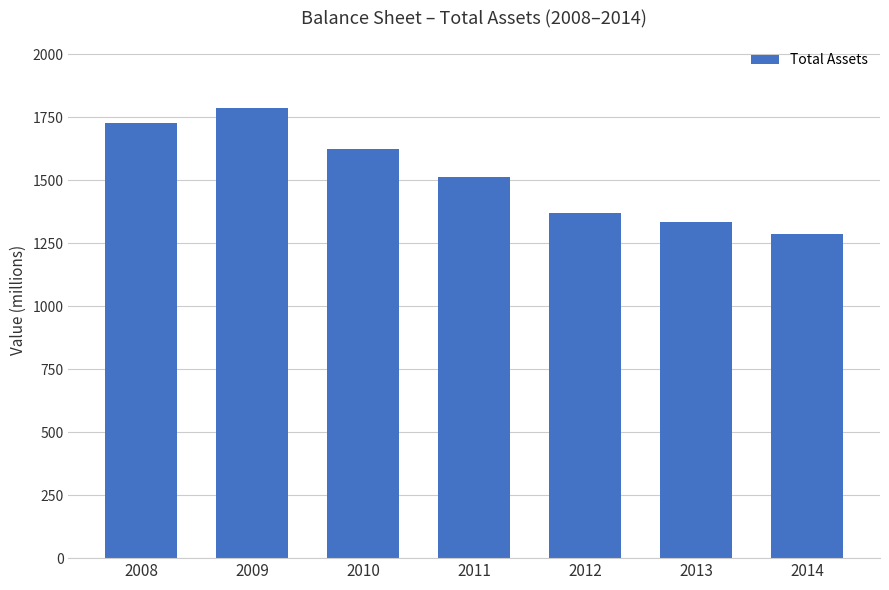

Rank the categories by value from lowest to highest.

2014, 2013, 2012, 2011, 2010, 2008, 2009